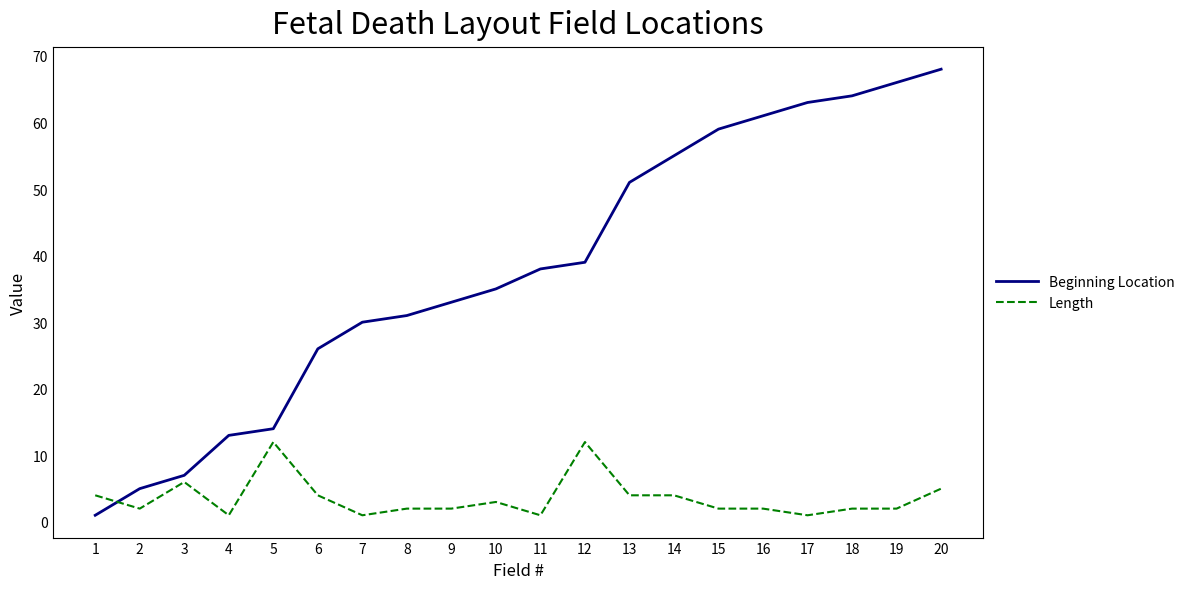

Does the chart have visible grid lines?

No